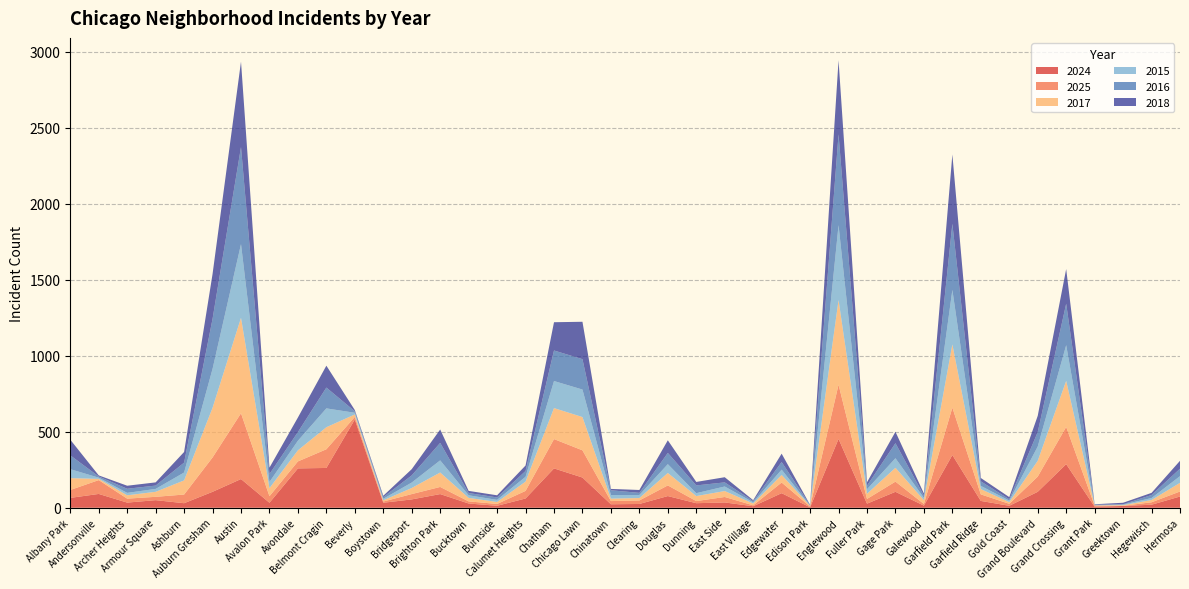

Reading left to right, list all the values displayed in this chart.

2024: 65	91	34	50	30	105	189	33	259	262	581	33	55	90	28	13	61	259	199	23	25	77	30	35	10	96	3	453	27	105	14	347	45	13	105	287	7	12	20	74
2025: 52	91	26	22	57	226	433	43	46	123	17	8	35	47	14	12	50	193	179	21	23	70	14	36	6	70	5	357	31	67	11	312	43	13	100	245	7	1	16	33
2017: 78	8	22	33	93	327	628	53	73	145	16	8	40	95	23	13	61	204	219	16	16	82	33	39	12	50	5	557	34	91	25	416	35	11	104	303	2	4	15	57
2015: 59	8	16	19	52	256	485	41	63	124	11	10	36	80	17	14	32	178	181	24	20	58	19	30	8	35	0	493	30	63	15	359	21	10	94	235	0	4	13	44
2016: 91	8	27	22	65	329	639	52	57	137	10	11	47	115	15	16	38	201	200	31	14	74	51	27	8	50	4	598	23	99	15	435	30	9	95	273	4	2	20	49
2018: 103	7	20	21	70	295	562	42	96	144	8	9	41	88	14	14	36	186	246	9	19	83	23	34	6	55	2	487	23	75	14	456	22	14	107	228	3	10	14	52